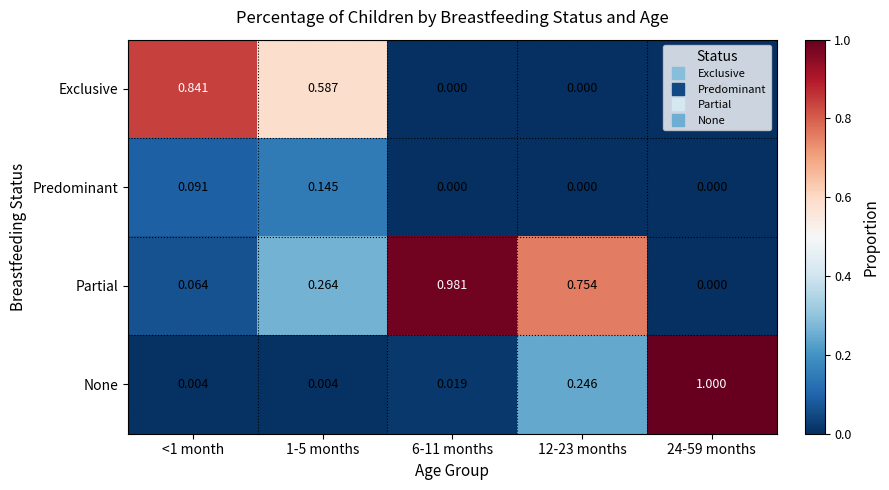

Rank the series by their maximum value, from highest to lowest.

None, Partial, Exclusive, Predominant